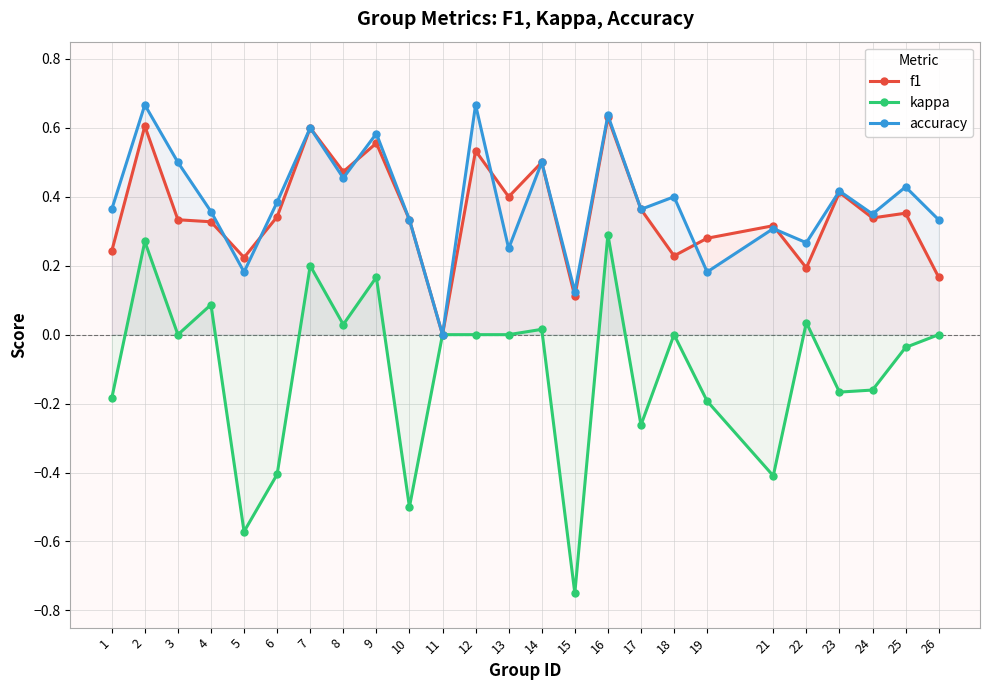

Reading left to right, transcribe all the data shown in this chart.

f1: 1=0.2	2=0.6	3=0.3	4=0.3	5=0.2	6=0.3	7=0.6	8=0.5	9=0.6	10=0.3	11=0.0	12=0.5	13=0.4	14=0.5	15=0.1	16=0.6	17=0.4	18=0.2	19=0.3	21=0.3	22=0.2	23=0.4	24=0.3	25=0.4	26=0.2
kappa: 1=-0.2	2=0.3	3=0.0	4=0.1	5=-0.6	6=-0.4	7=0.2	8=0.0	9=0.2	10=-0.5	11=0.0	12=0.0	13=0.0	14=0.0	15=-0.8	16=0.3	17=-0.3	18=0.0	19=-0.2	21=-0.4	22=0.0	23=-0.2	24=-0.2	25=-0.0	26=0.0
accuracy: 1=0.4	2=0.7	3=0.5	4=0.4	5=0.2	6=0.4	7=0.6	8=0.5	9=0.6	10=0.3	11=0.0	12=0.7	13=0.2	14=0.5	15=0.1	16=0.6	17=0.4	18=0.4	19=0.2	21=0.3	22=0.3	23=0.4	24=0.3	25=0.4	26=0.3